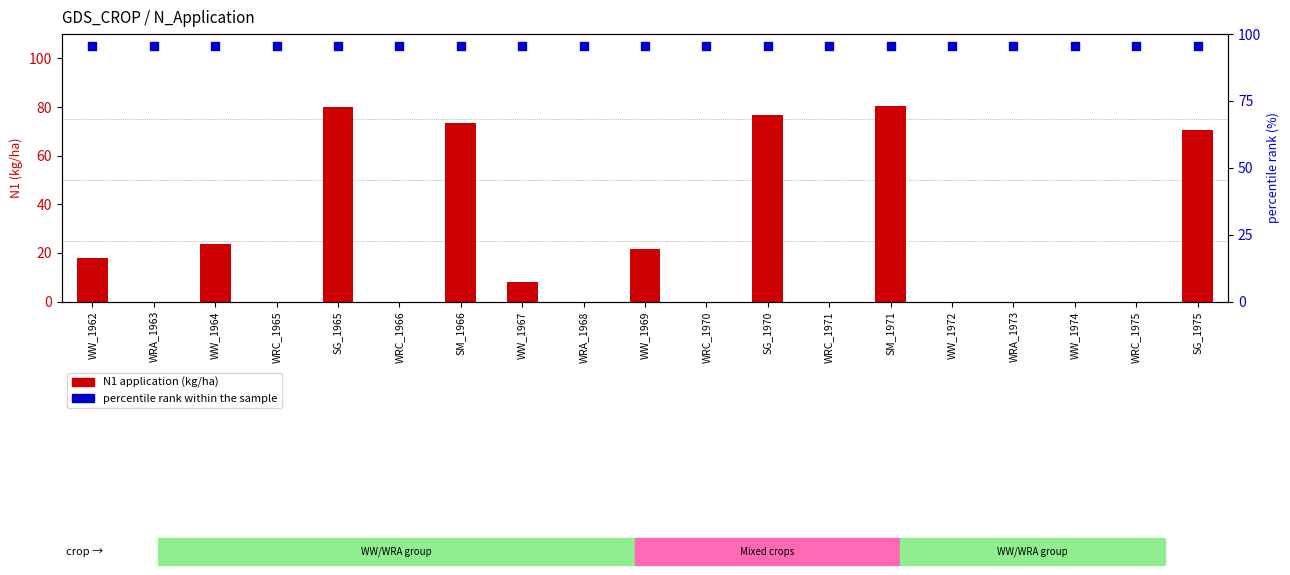

At which category is the sum across all series the highest?

SM_1971